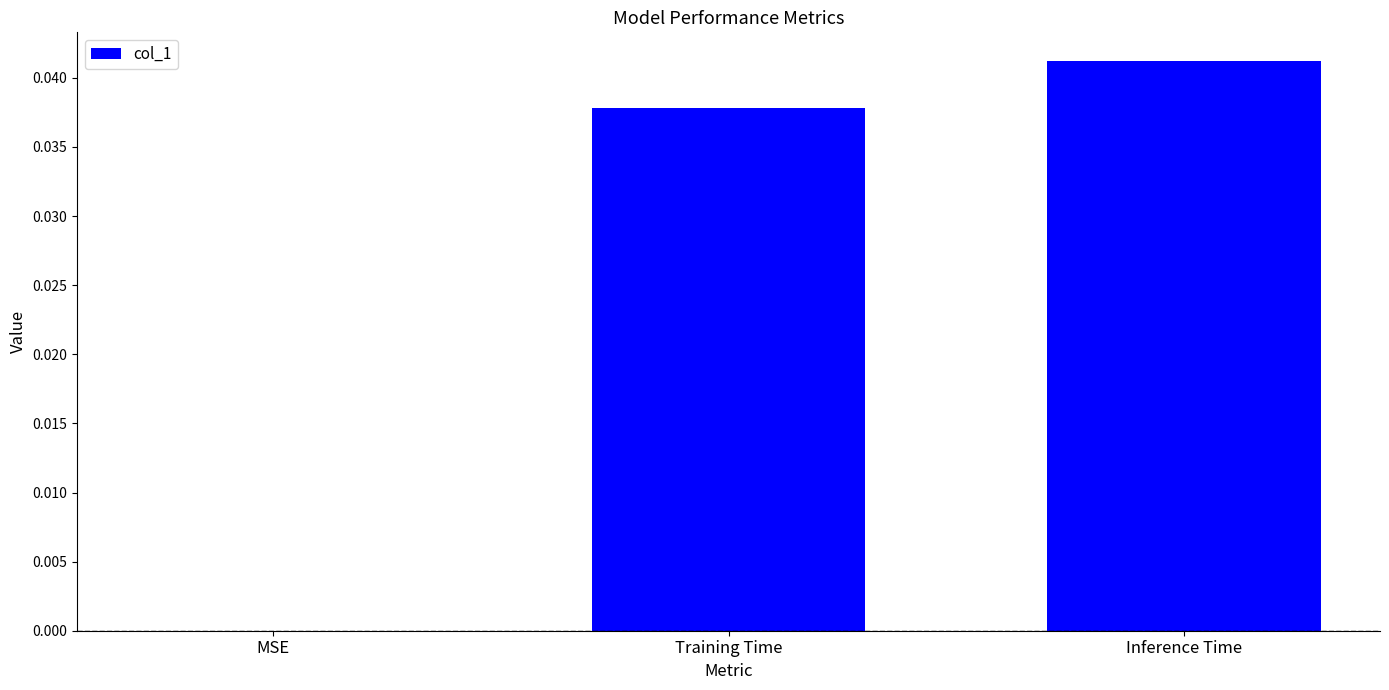

What is the sum of all values?

0.1